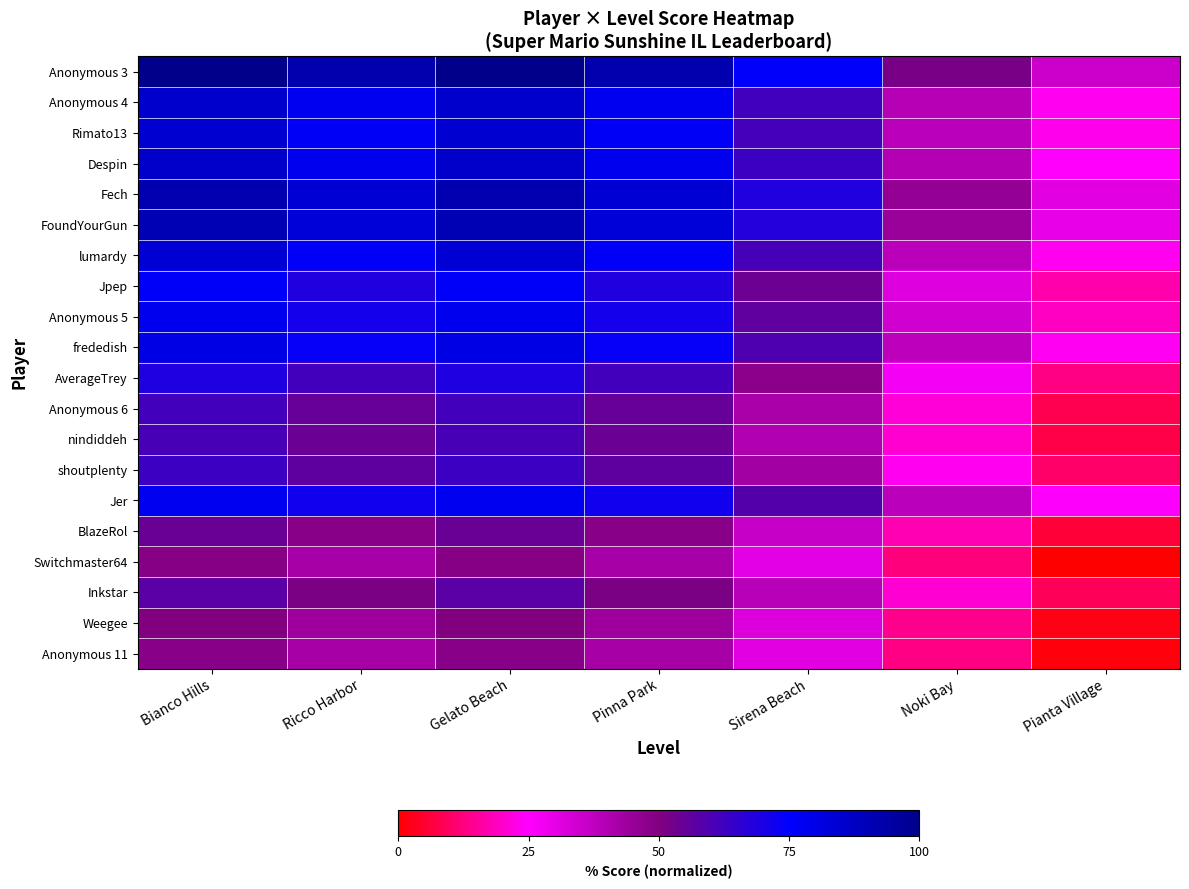

What is the total value across all series at Pinna Park?

1308.4